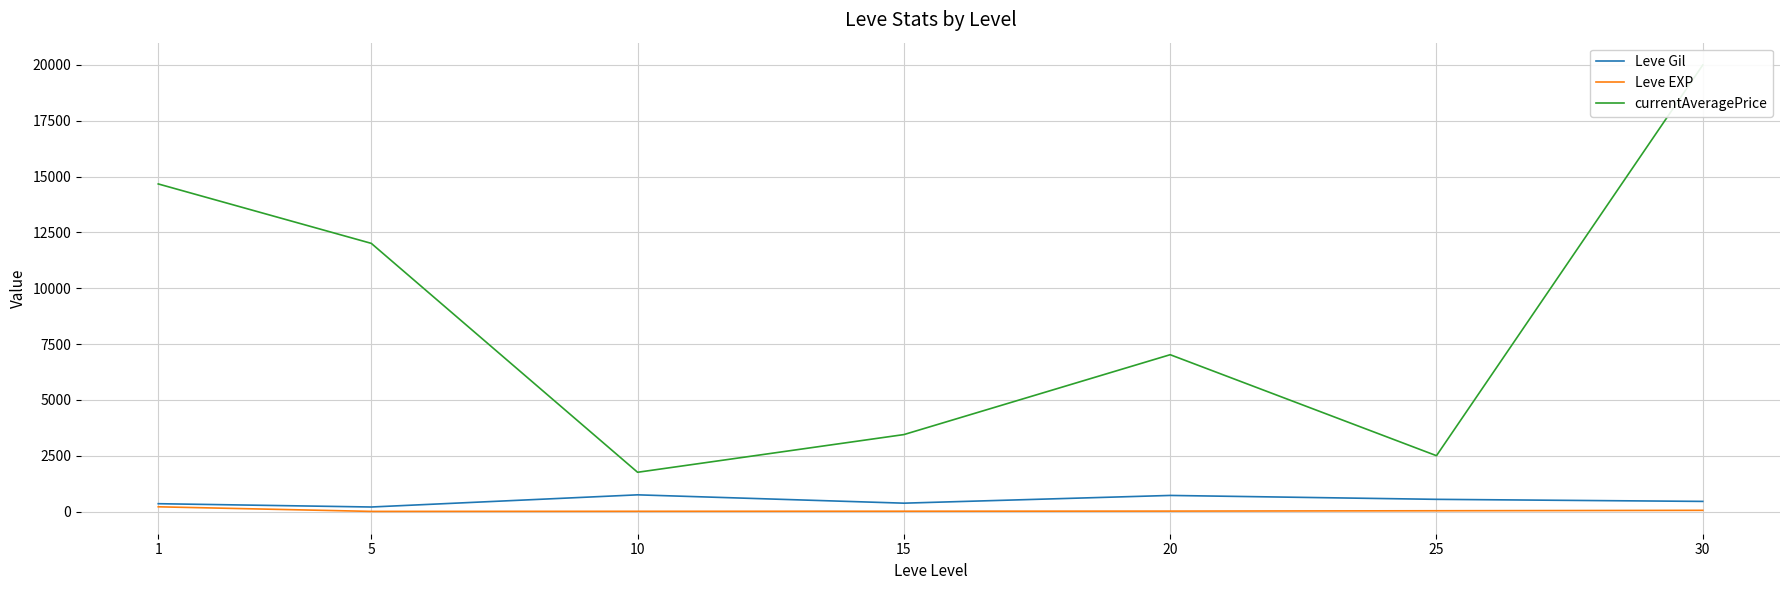

What is the minimum value for currentAveragePrice?

1757.5